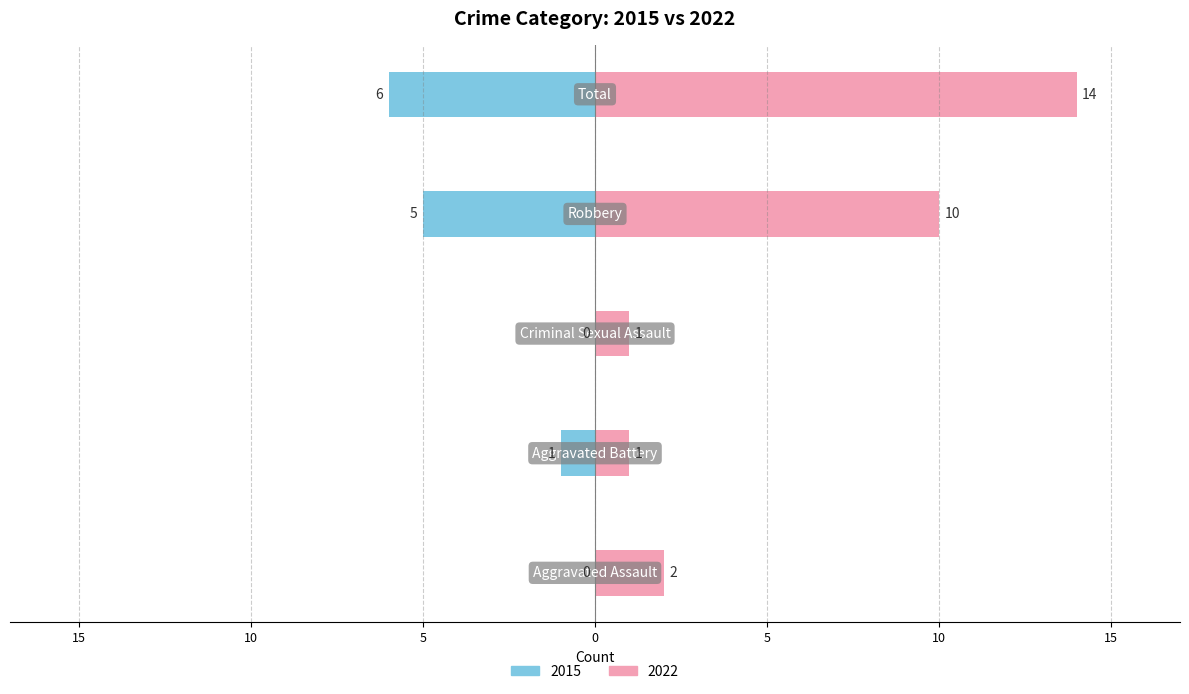

How many data points in Right (2022) are less than 2?

2